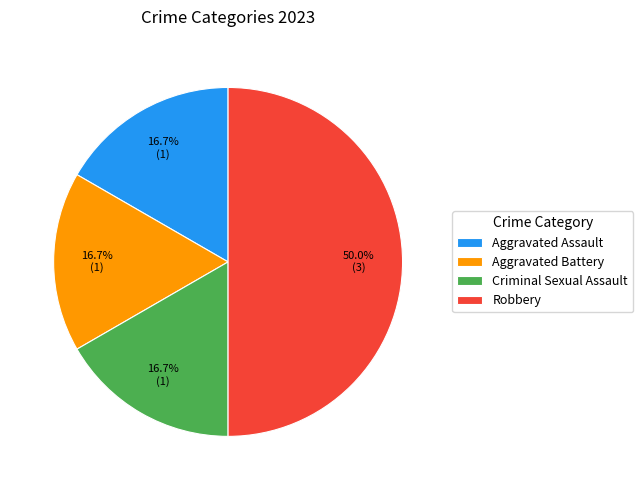

What percentage is the Aggravated Battery slice, to the nearest percent?

17%